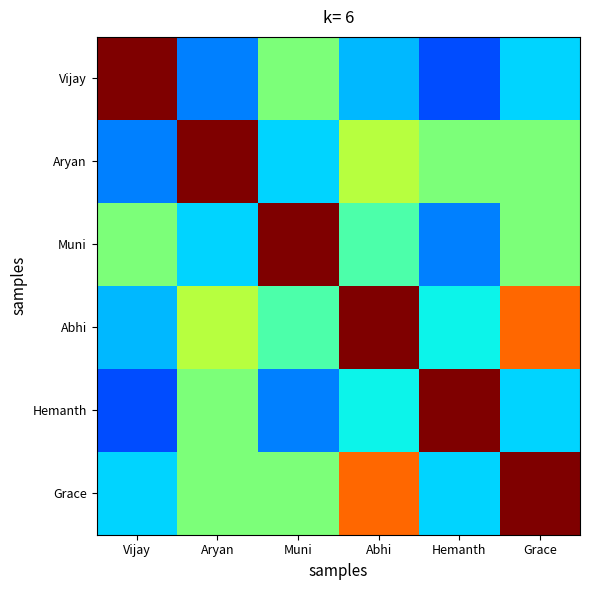

Between Vijay and Hemanth, which series saw the biggest shift?

Vijay